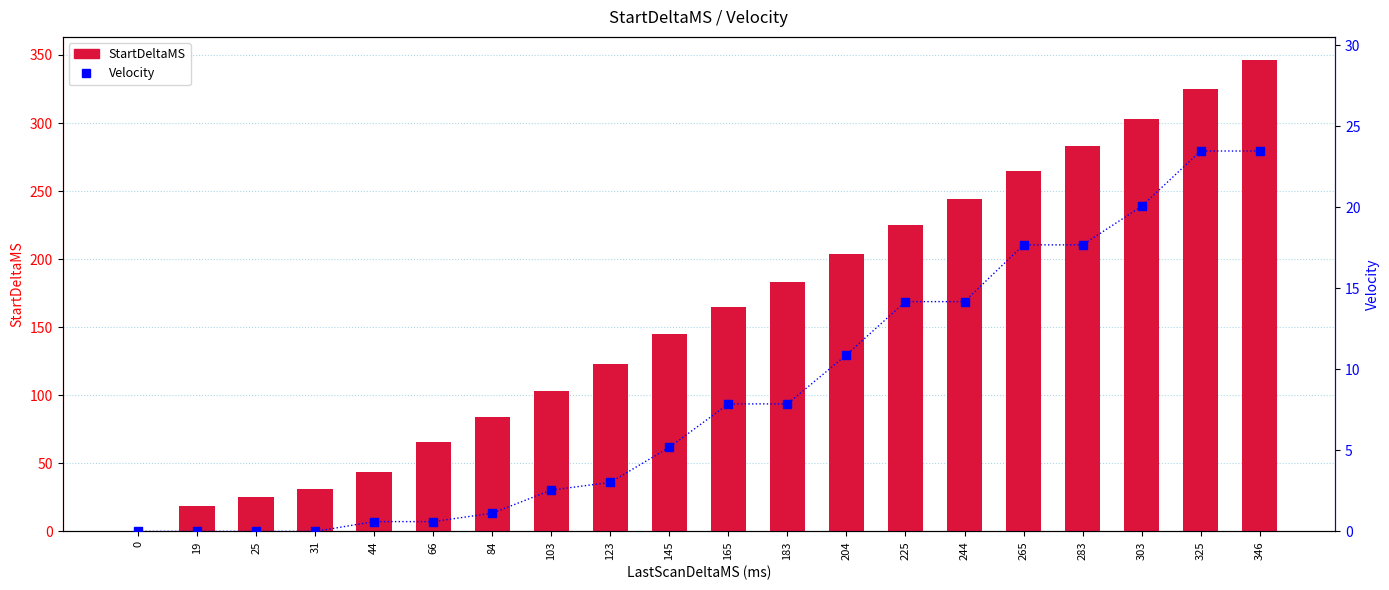

Which series has the largest total across all categories?

StartDeltaMS